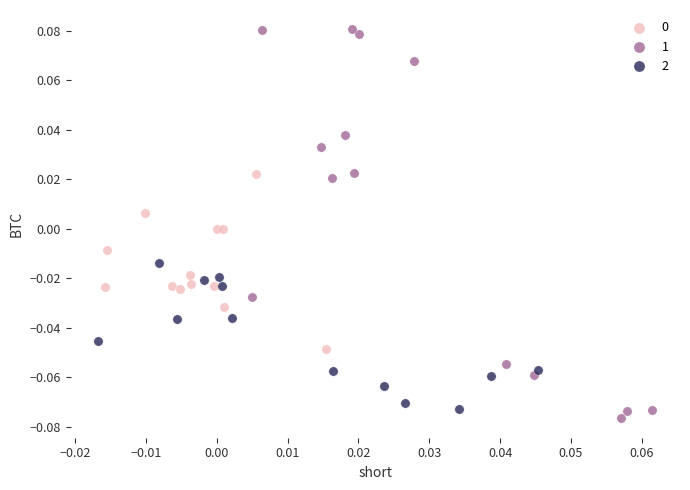

Which series has the widest spread of Y values?

1